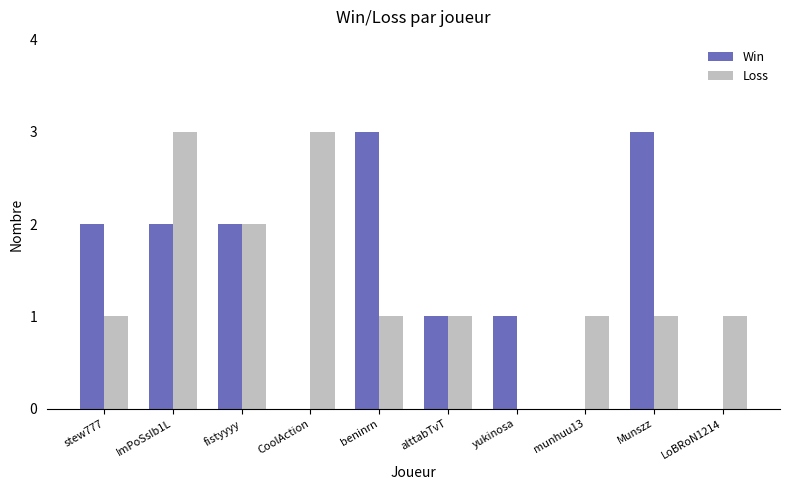

Reading left to right, transcribe all the data shown in this chart.

Win: 2	2	2	0	3	1	1	0	3	0
Loss: 1	3	2	3	1	1	0	1	1	1